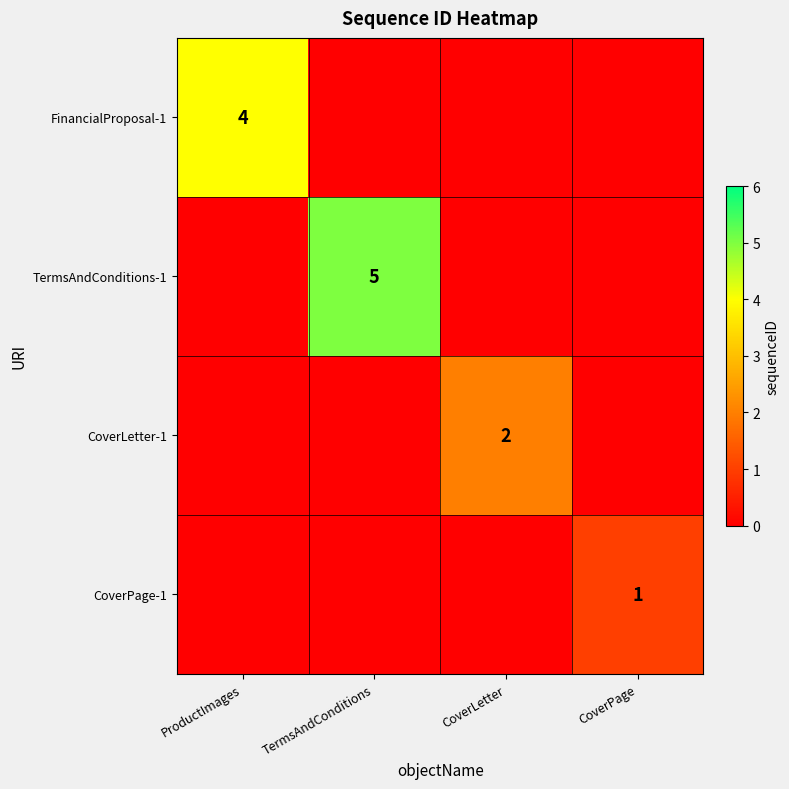

Which label corresponds to the smallest value in the chart?

TermsAndConditions